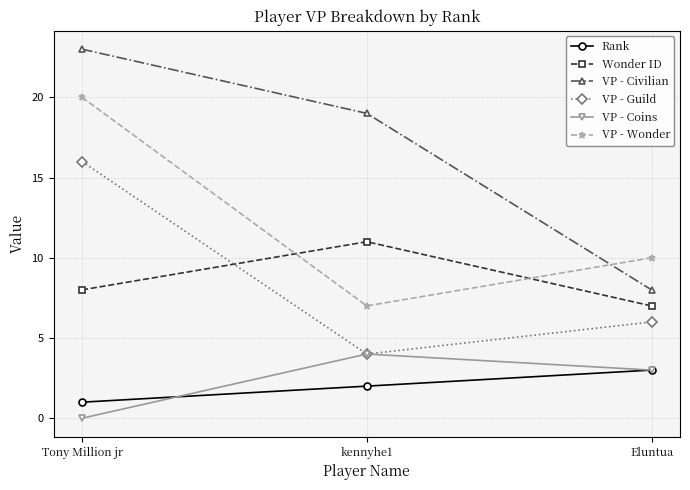

What is the difference between the Wonder ID values at Tony Million jr and Eluntua?

1